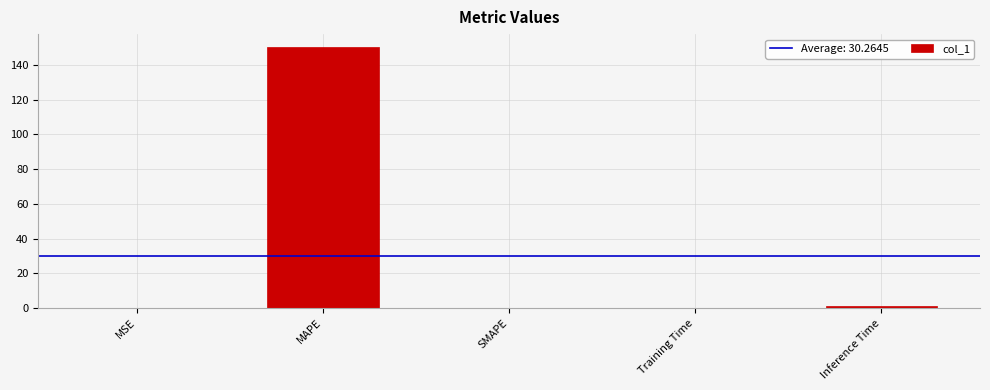

Between MAPE and Training Time, which is larger?

MAPE